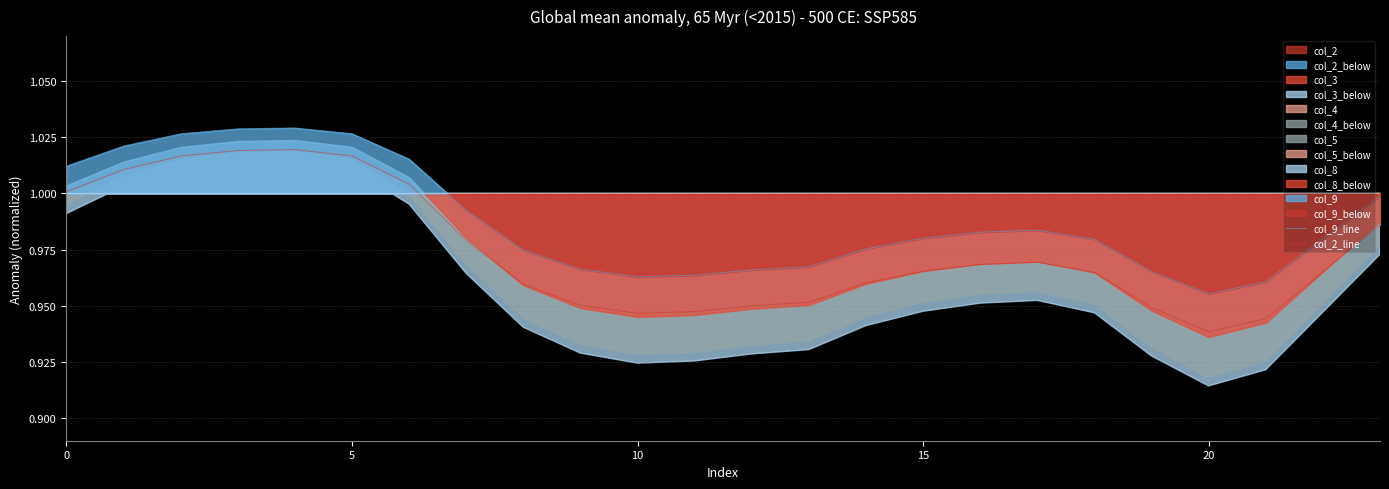

Is it true that col_9_line equals 1.0 at 16?

True